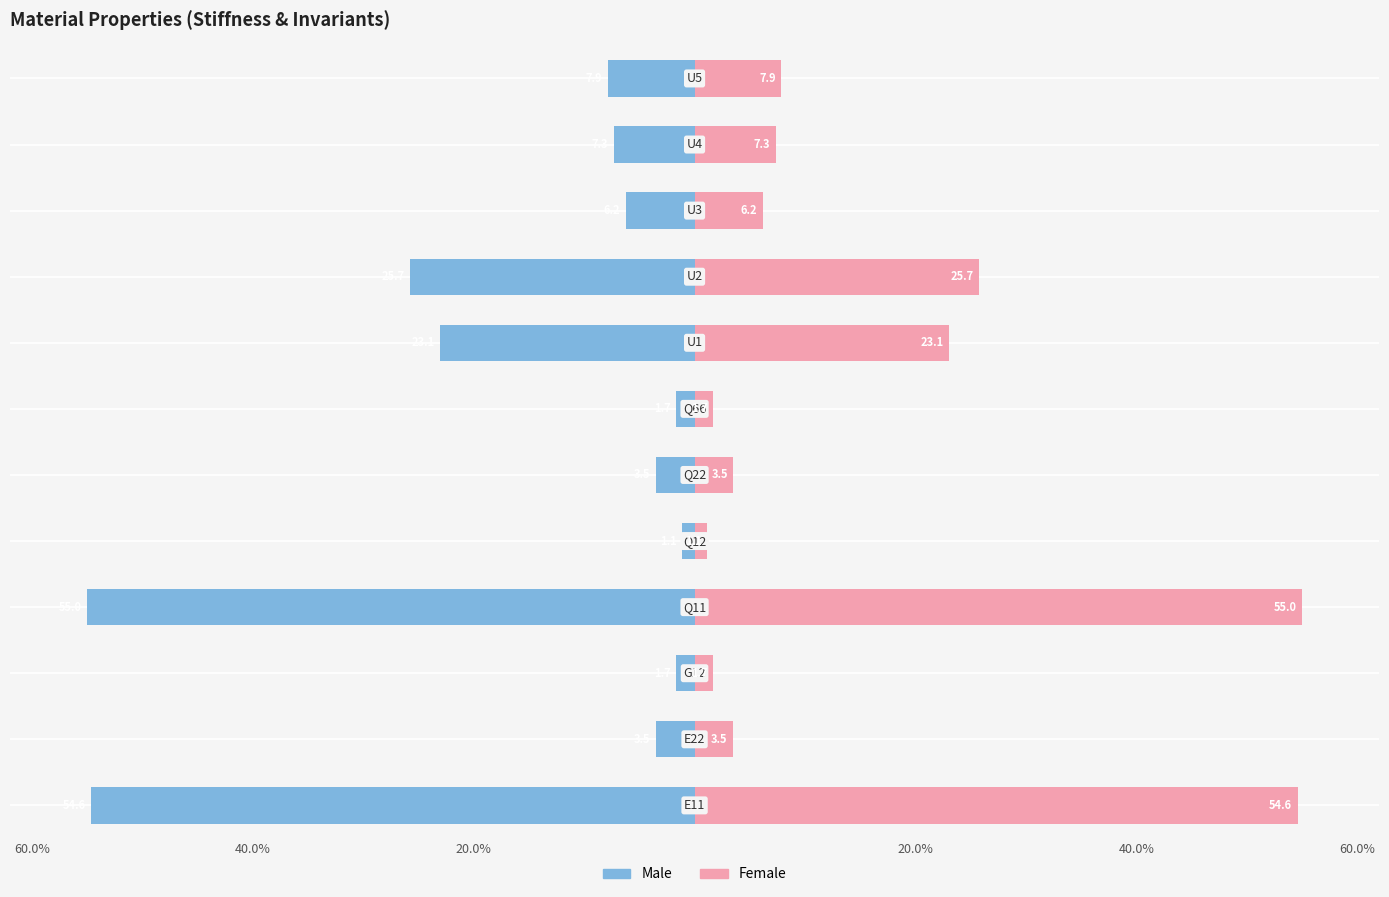

What is the value of the Male bar at the 8th from the left?

-23.1